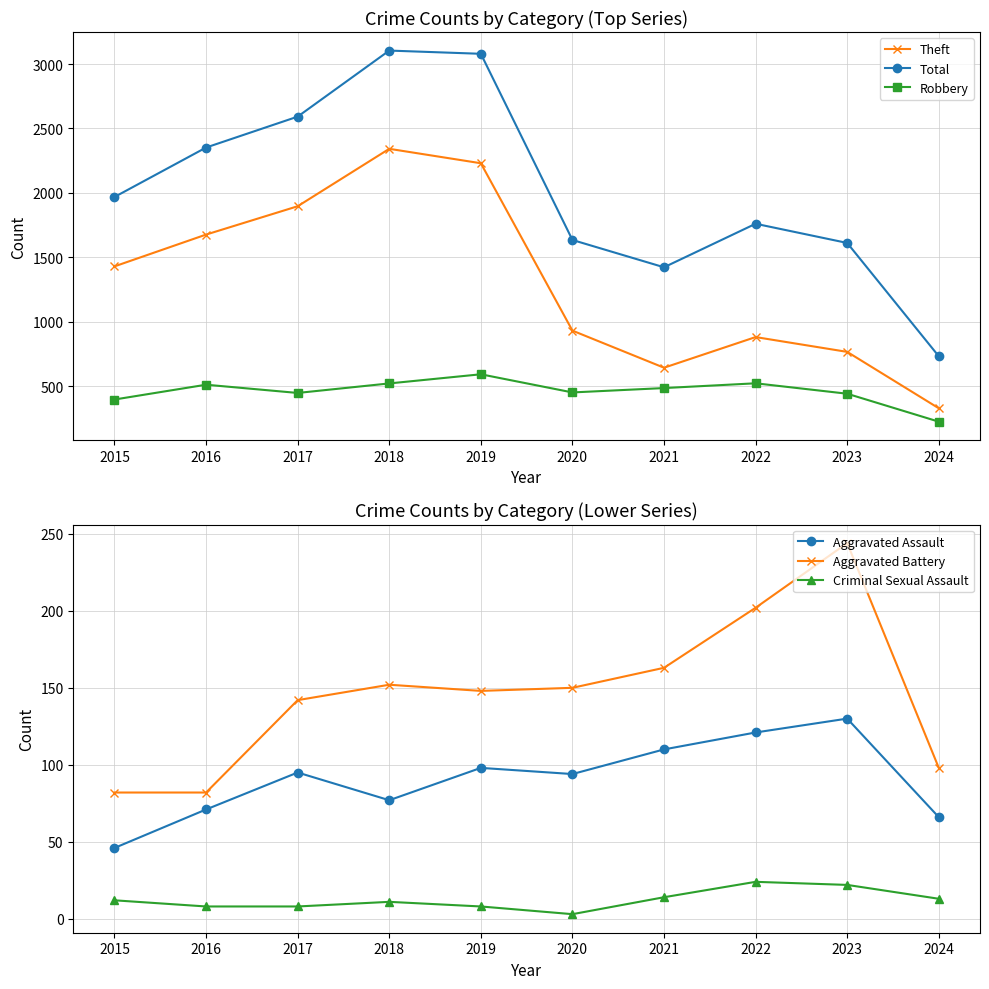

The value of Aggravated Assault at 2019 is 161. True or false?

False